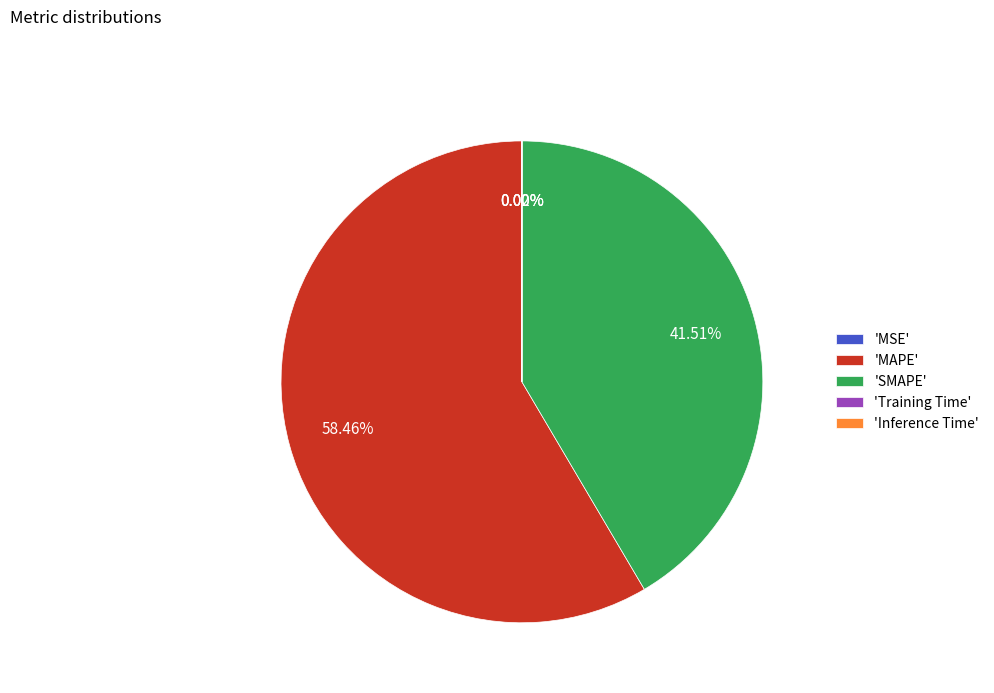

What is the majority slice?

'MAPE'